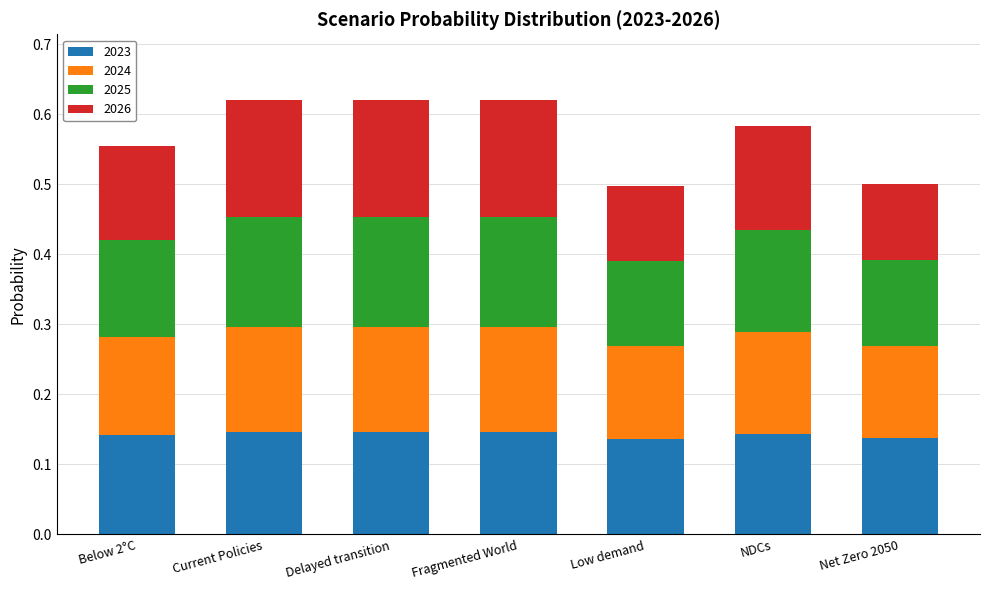

How many bars are there in total?

7